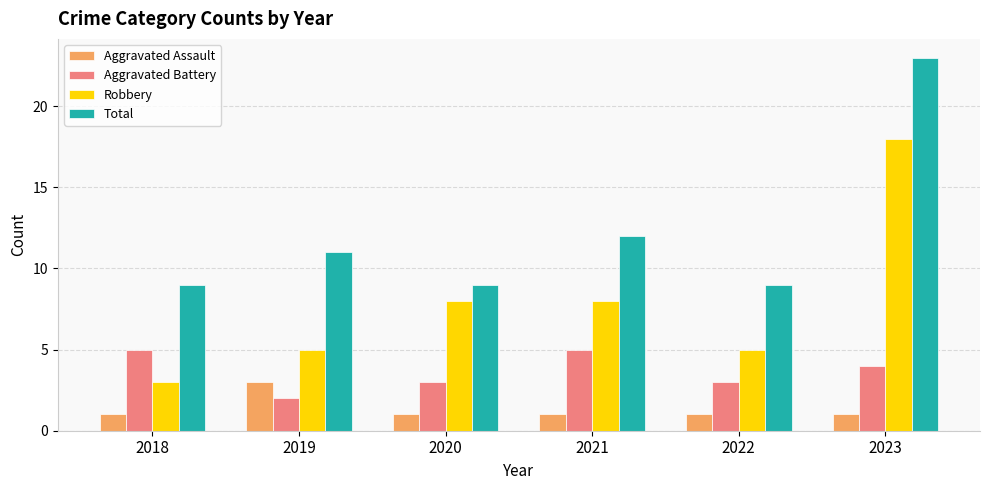

Reading right to left, extract all data points from this chart.

Aggravated Assault: 1	1	1	1	3	1
Aggravated Battery: 4	3	5	3	2	5
Robbery: 18	5	8	8	5	3
Total: 23	9	12	9	11	9